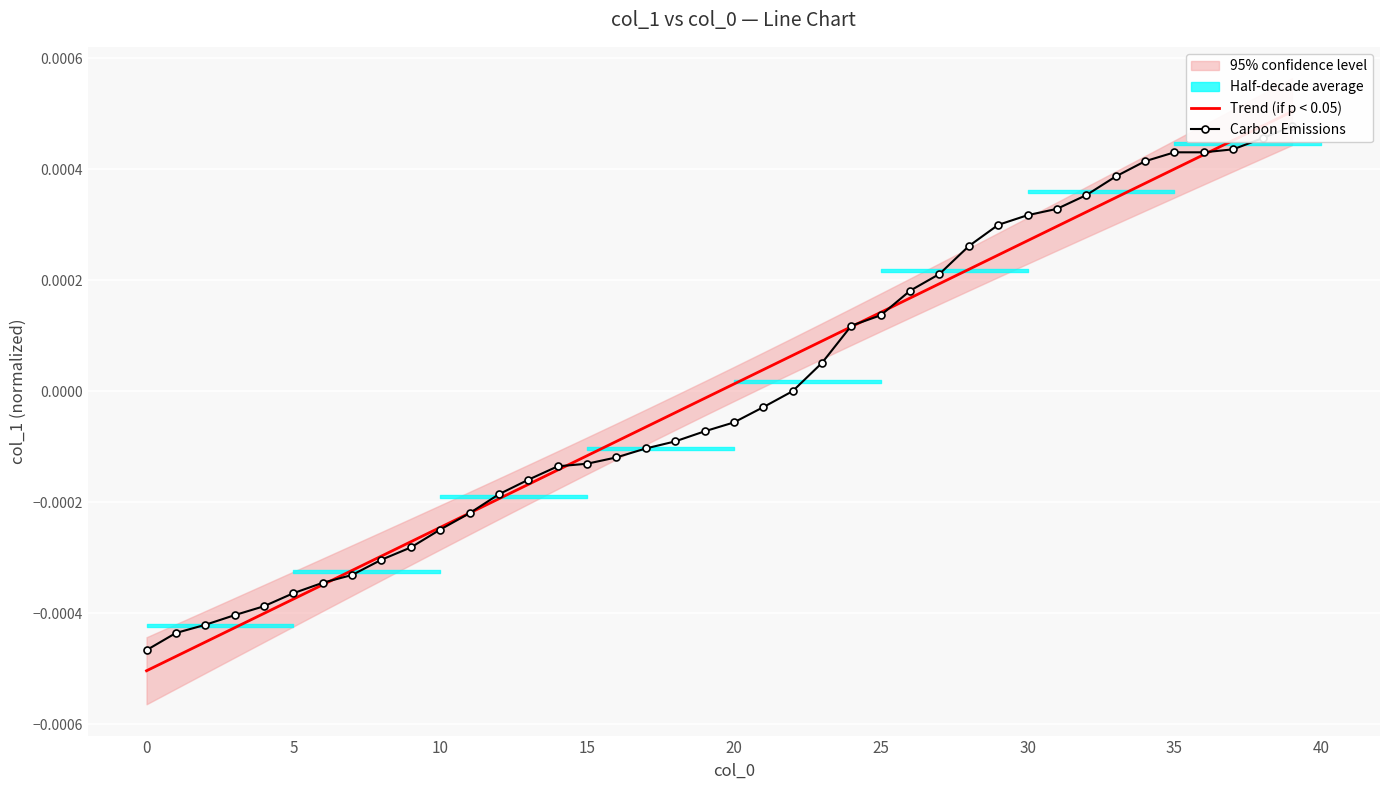

True or false: Trend (if p < 0.05) has more than 2 interior local peaks.

False